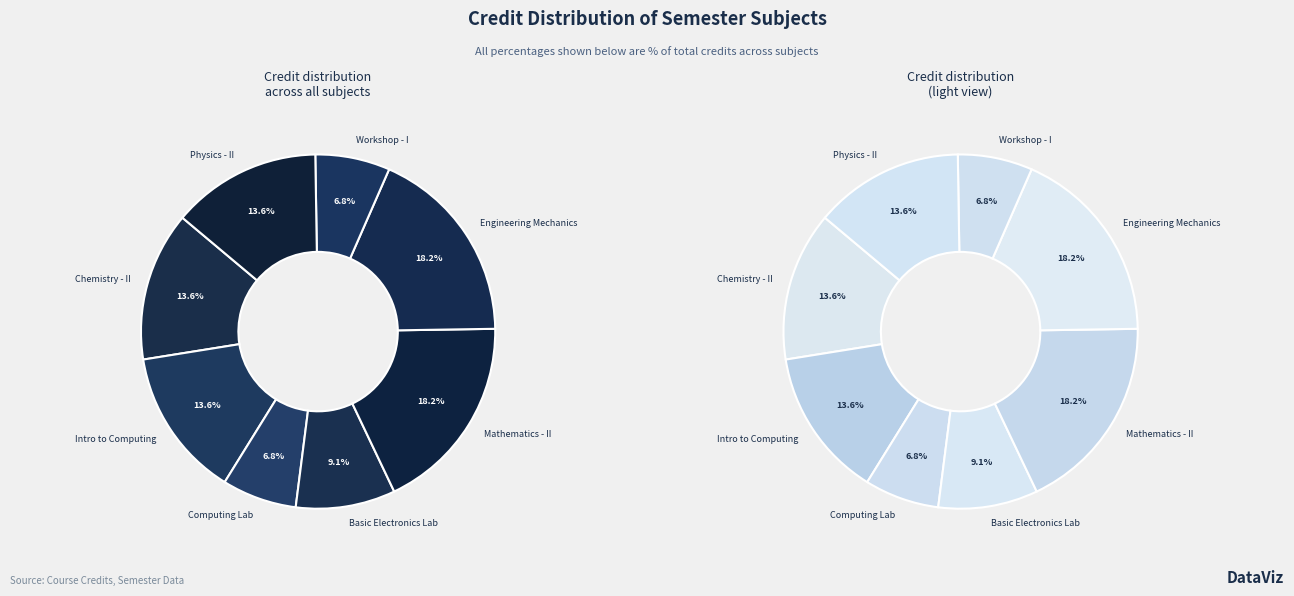

What percentage is the PH102 slice, to the nearest percent?

14%